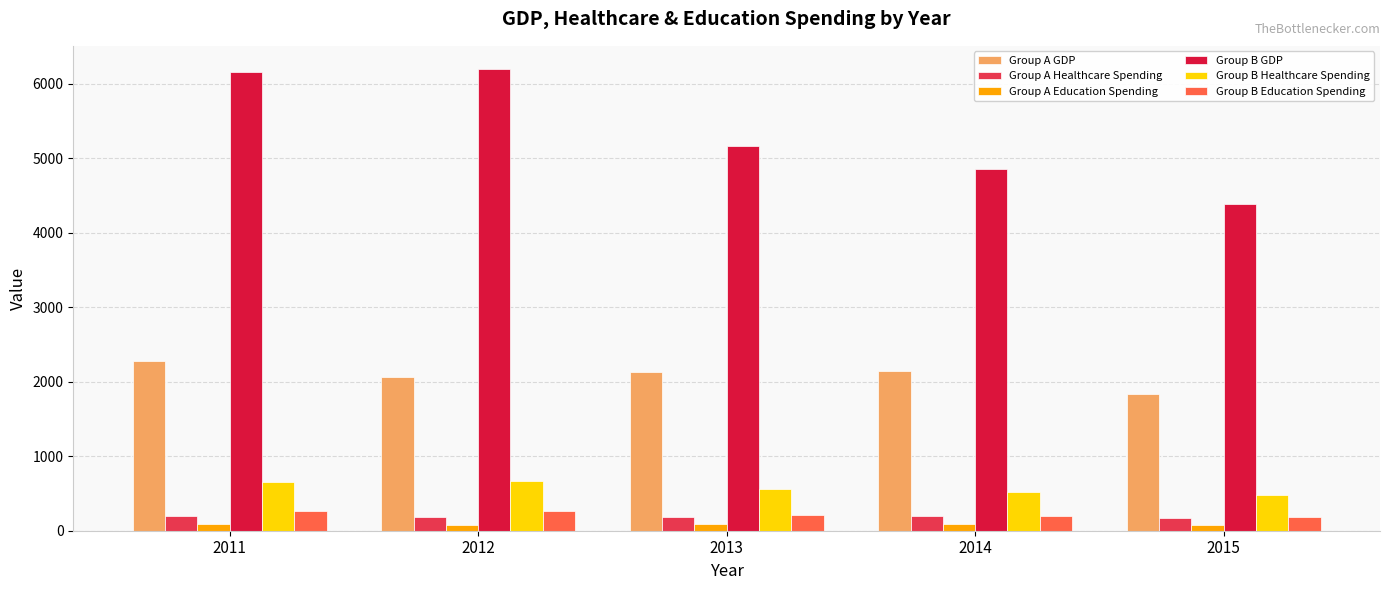

The Group A GDP series shows 2070.0 at 2012. True or false?

True